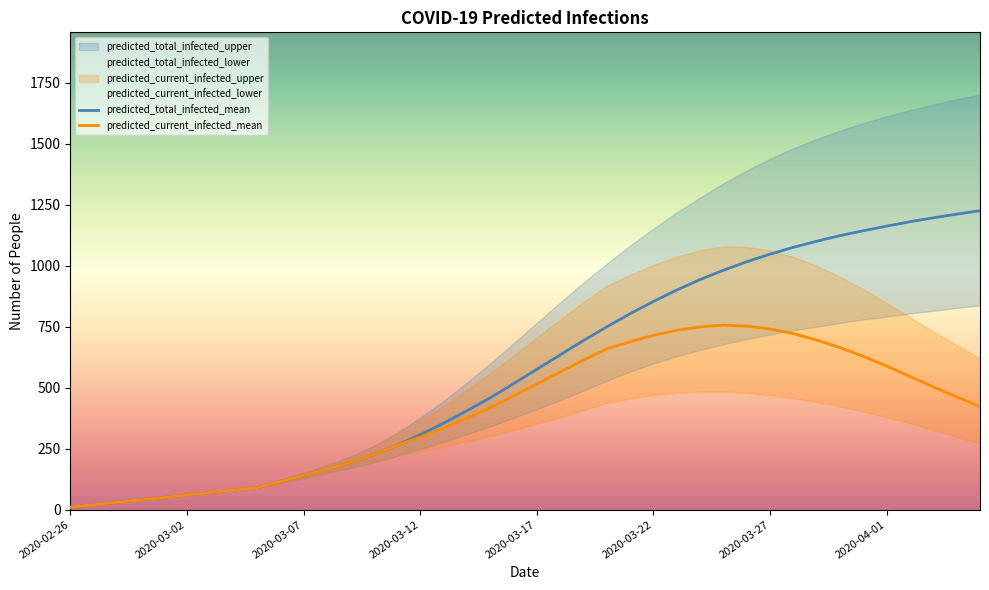

Read the predicted_total_infected_mean value at 33.

1123